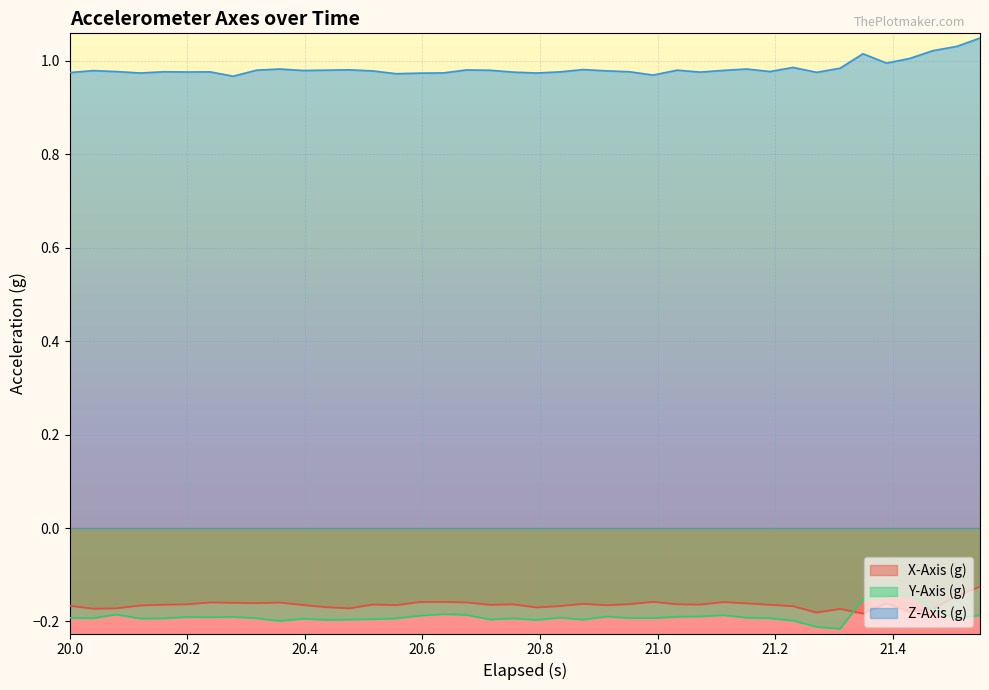

What is the sum of all Z-Axis (g) values?

39.4